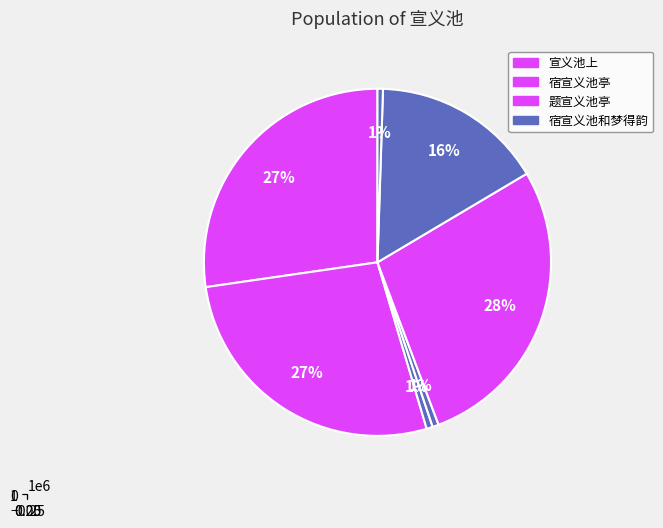

To the nearest percent, what is the combined percentage of 宿宣义池亭 and 题宣义池亭?

55%